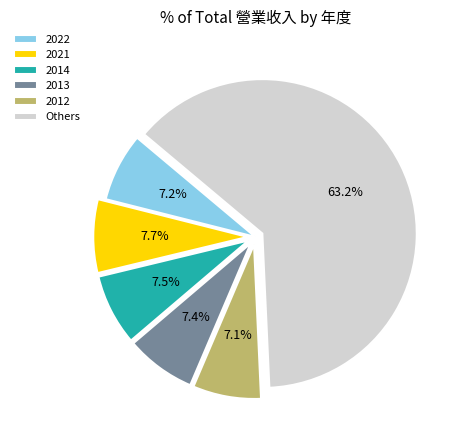

Which category has the biggest portion of the pie?

Others